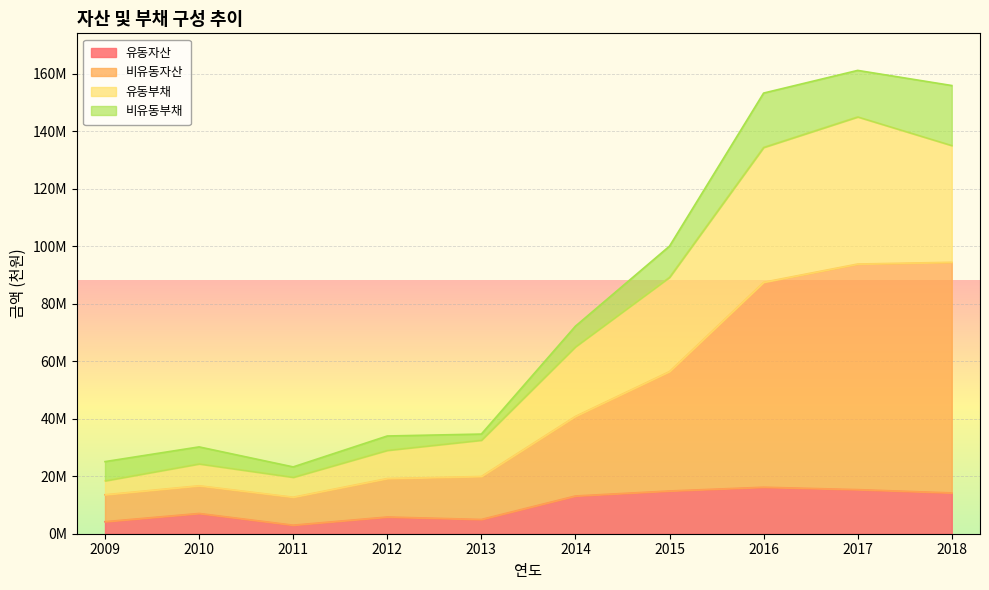

What are all the series names shown in the legend?

유동자산, 비유동자산, 유동부채, 비유동부채